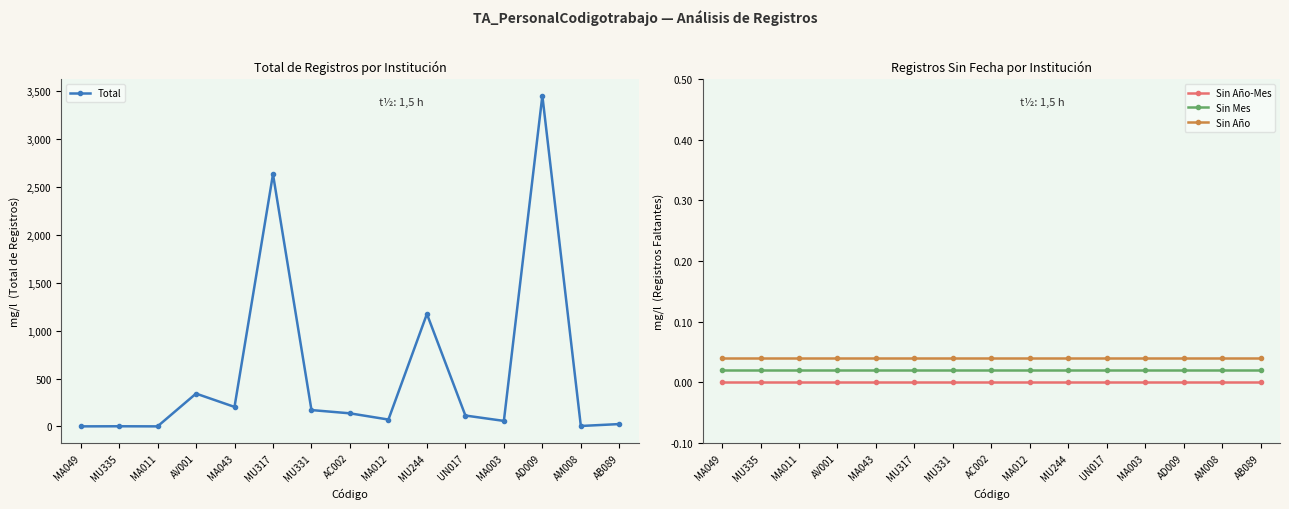

What is the label of the 1st point from the left?

MA049